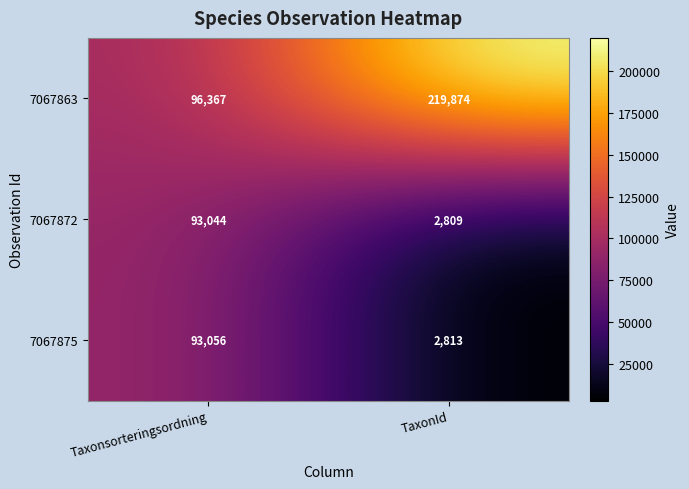

What is the sum of all 7067872 values?

95853